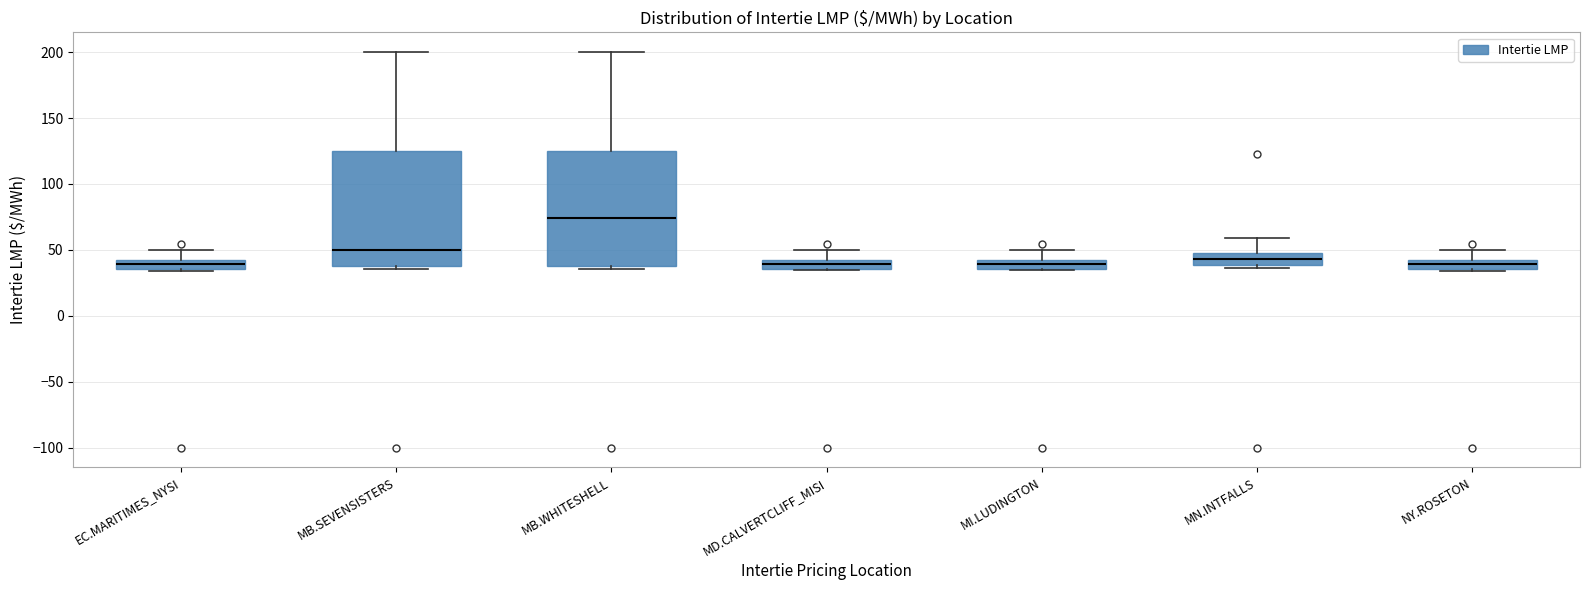

Where does the upper whisker of the box for MB.WHITESHELL end on the y-axis? The values are not printed on the chart, so give them approximately, as read against the axis.

200